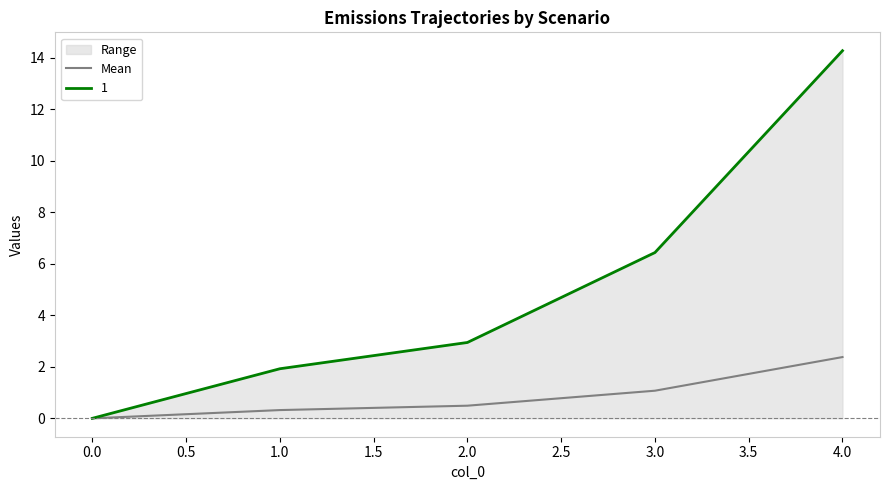

How many values are above zero?

4